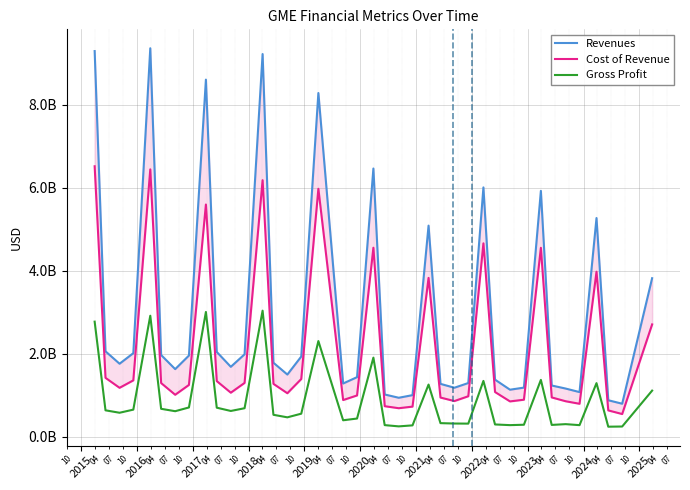

What is the maximum value shown in the chart?

9363800000